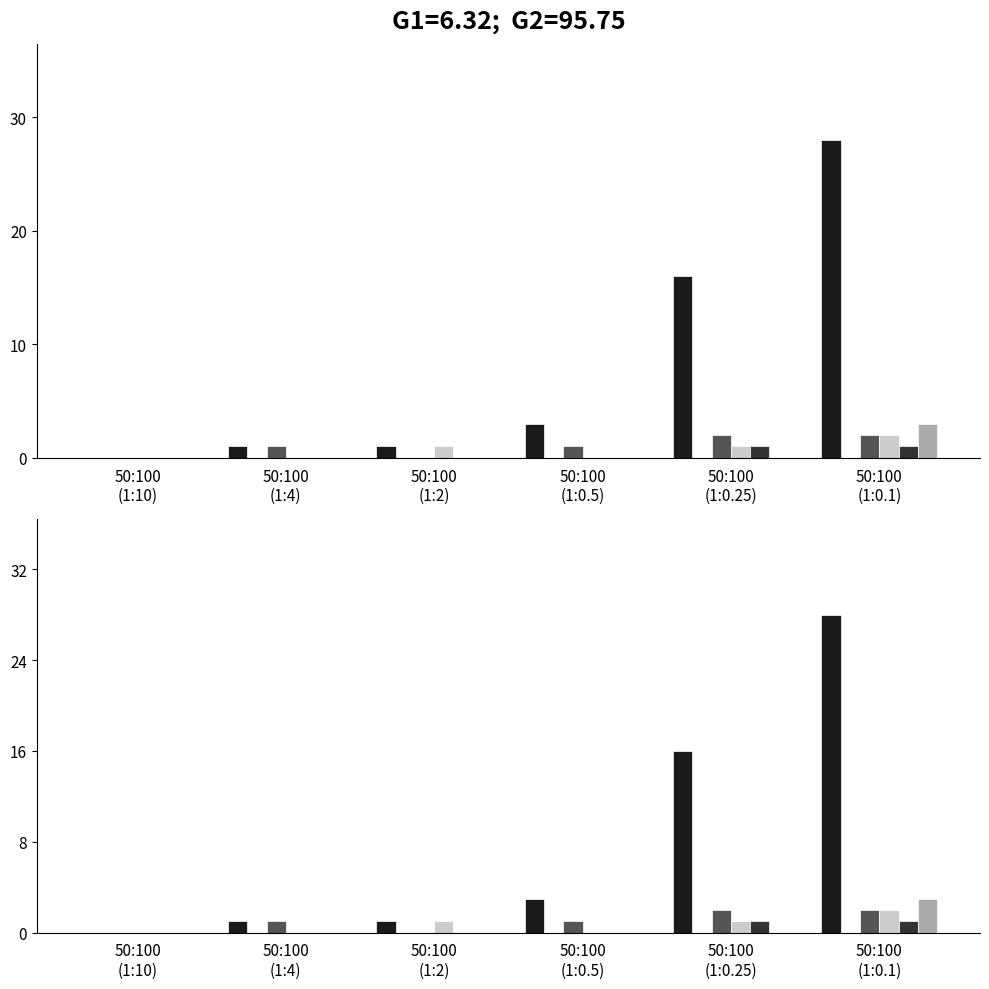

True or false: 合计 has a value of 0 at 50:100
(1:2).

False